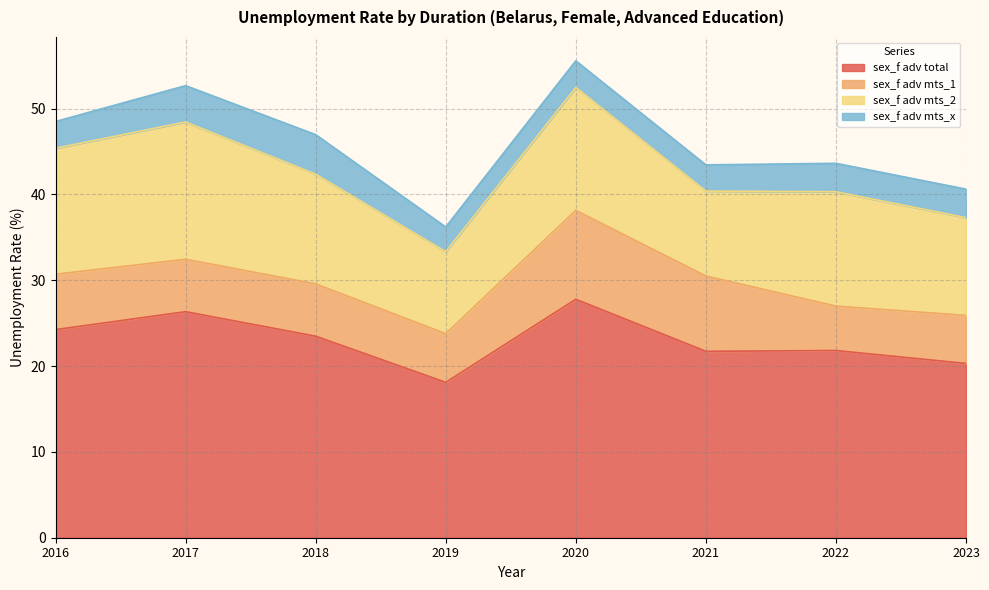

How many data points does each series have?

8